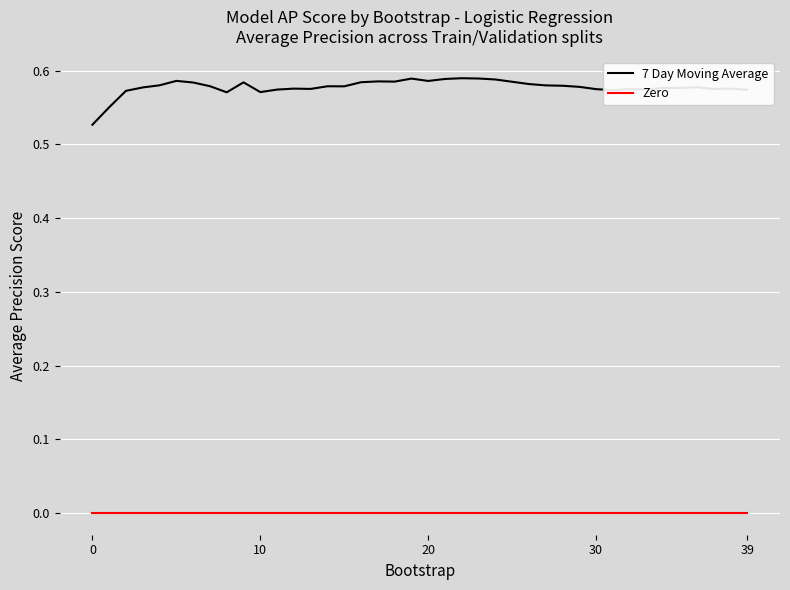

True or false: 7 Day Moving Average and Zero intersect in this chart.

False